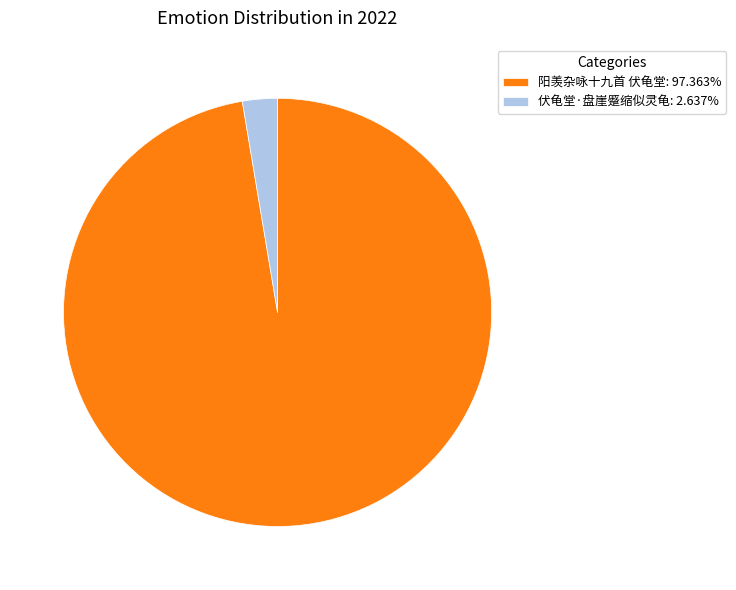

Is the sum of 伏龟堂·盘崖蹙缩似灵龟: 2.637% and 阳羡杂咏十九首 伏龟堂: 97.363% greater than half?

Yes